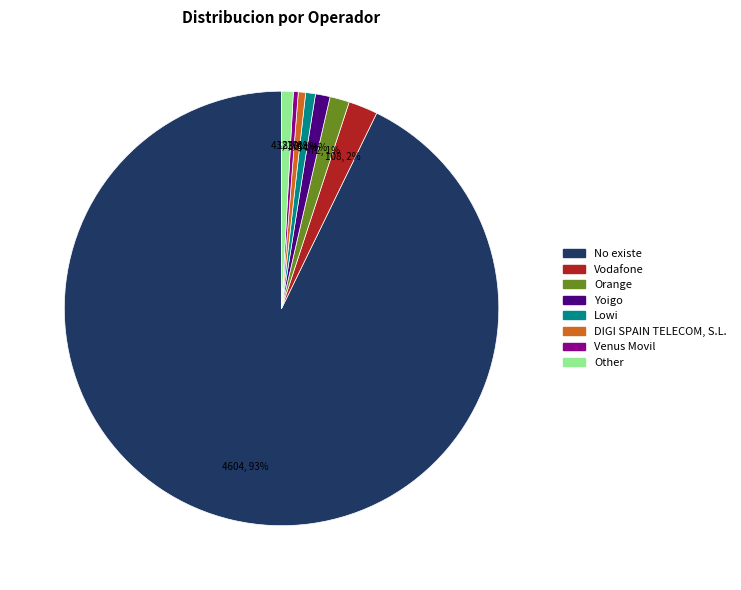

How many segments does this pie chart have?

8